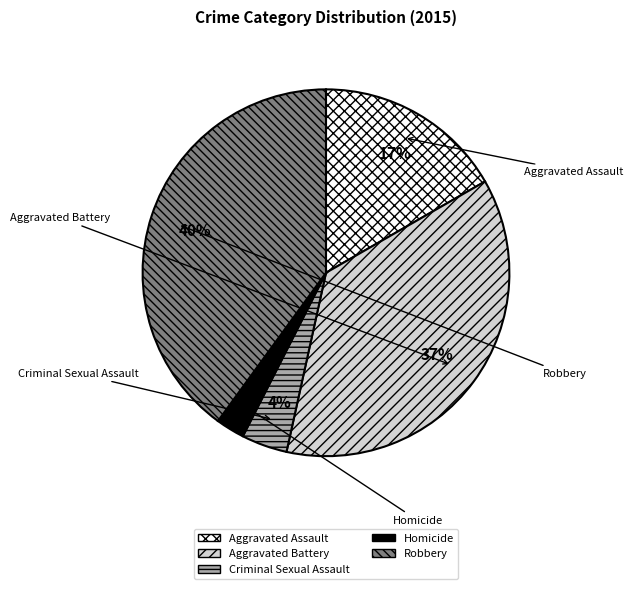

What percentage is the Homicide slice, to the nearest percent?

3%